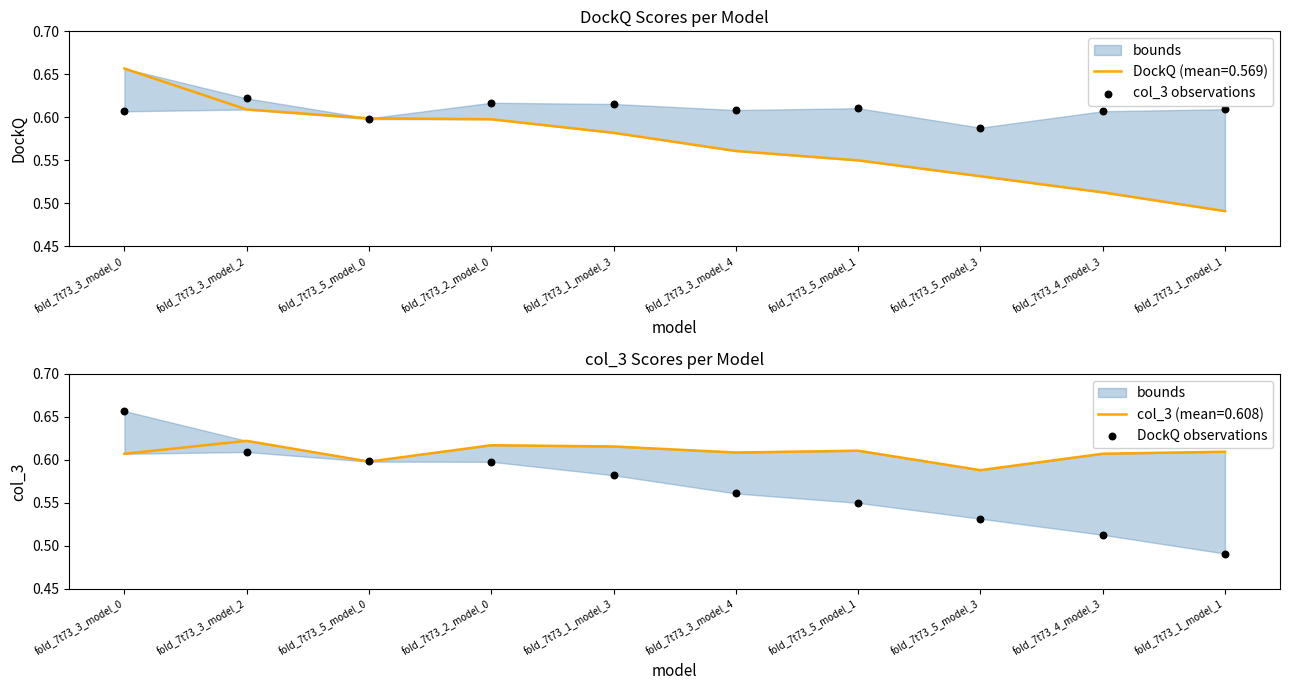

Is the value of col_3 observations at fold_7t73_5_model_1 greater than the value of DockQ observations at fold_7t73_3_model_0?

No